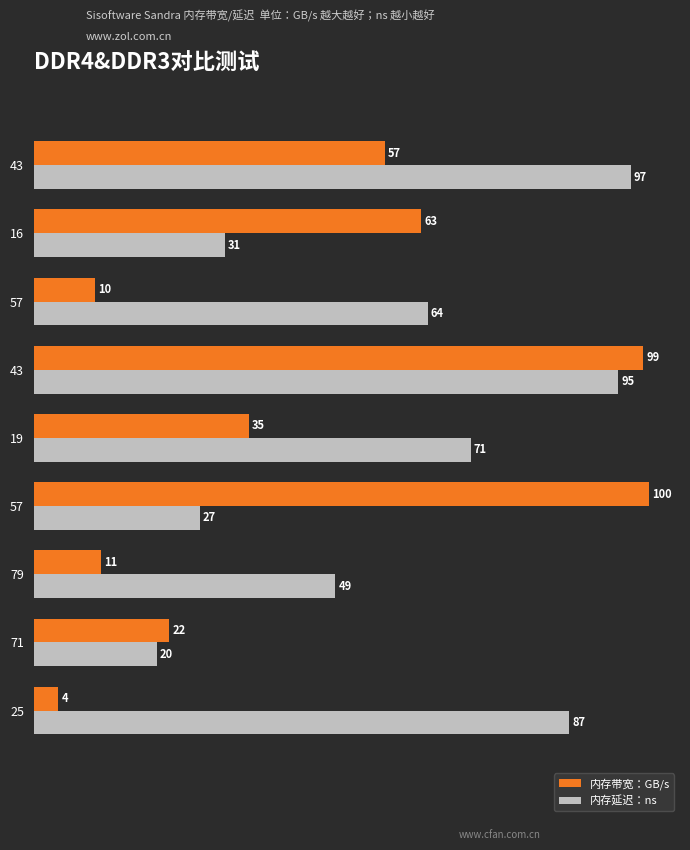

Count the number of data series in this chart.

2